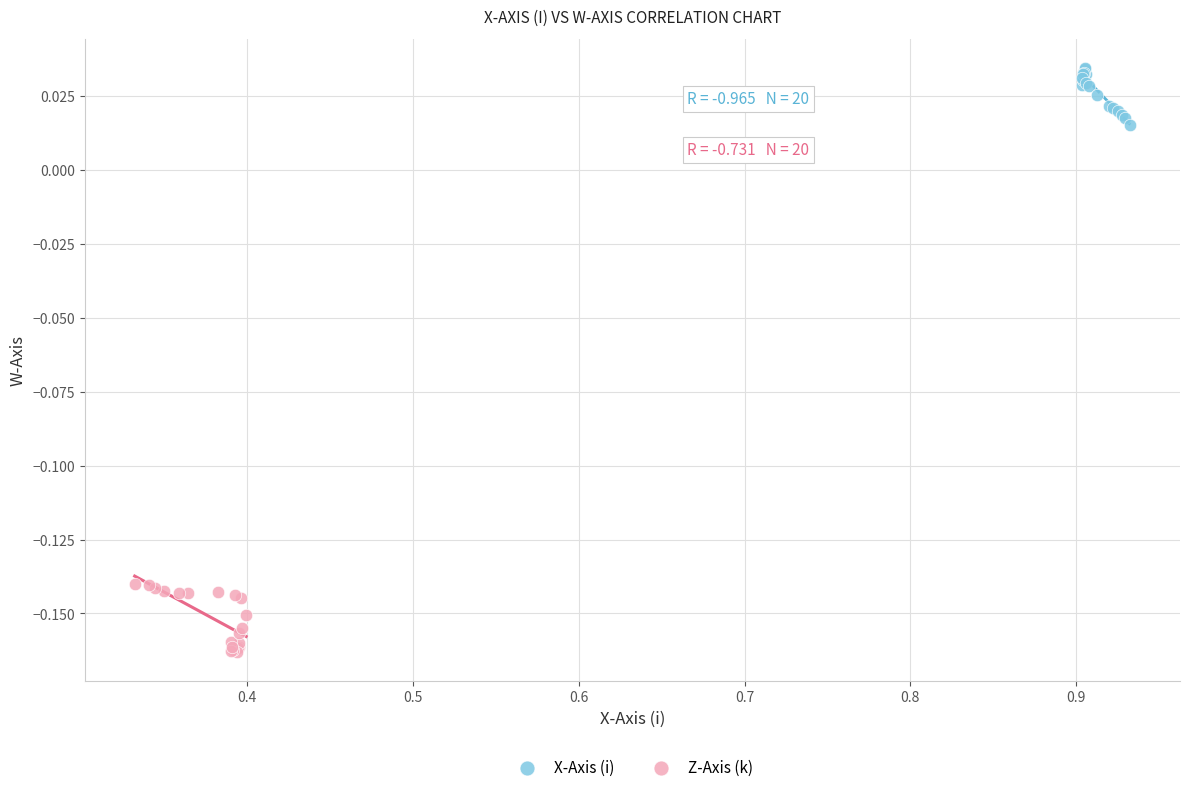

Which series reaches the minimum Y coordinate?

Z-Axis (k)